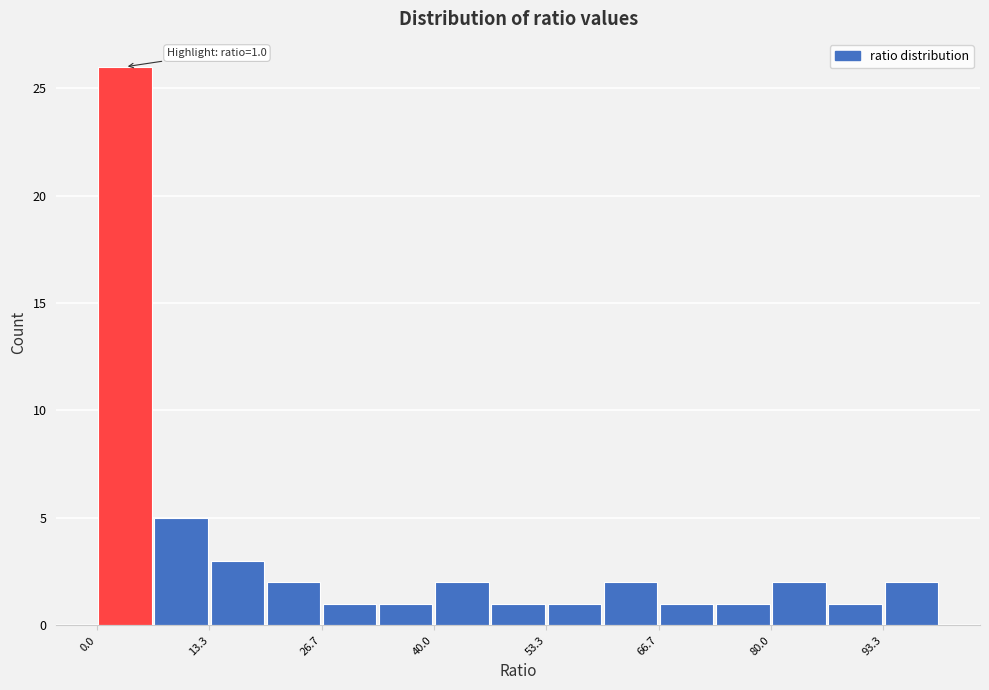

Read against the x-axis, roughly where is the centre of the tallest bar?

4